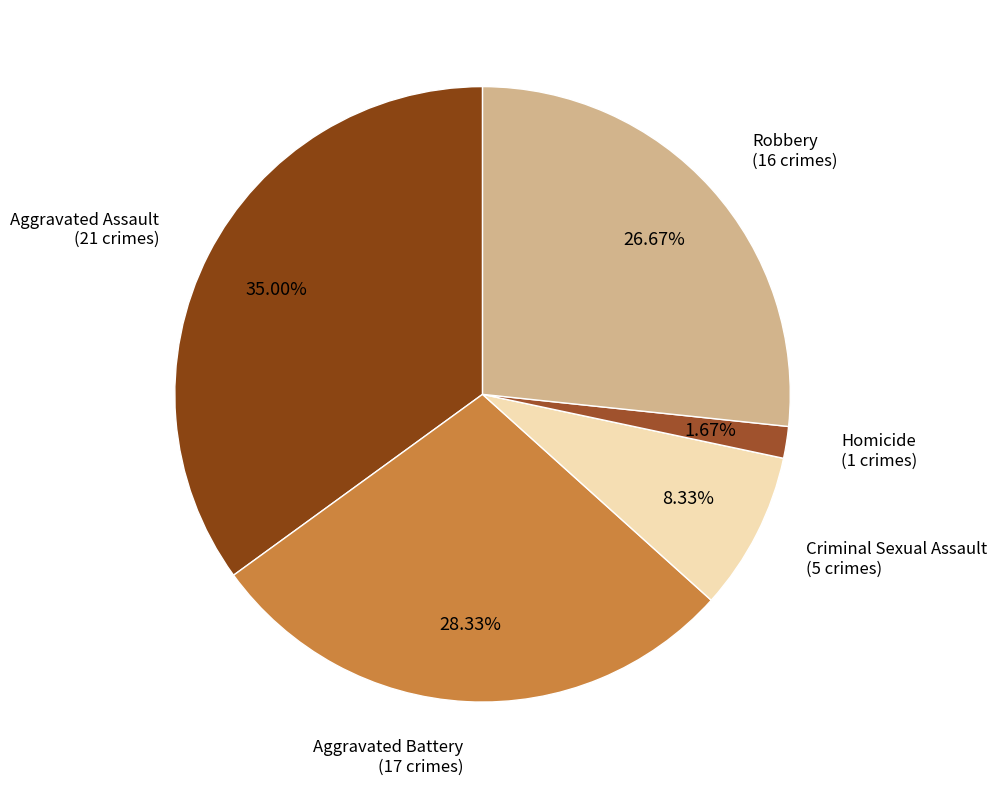

Count the number of slices in the pie.

5